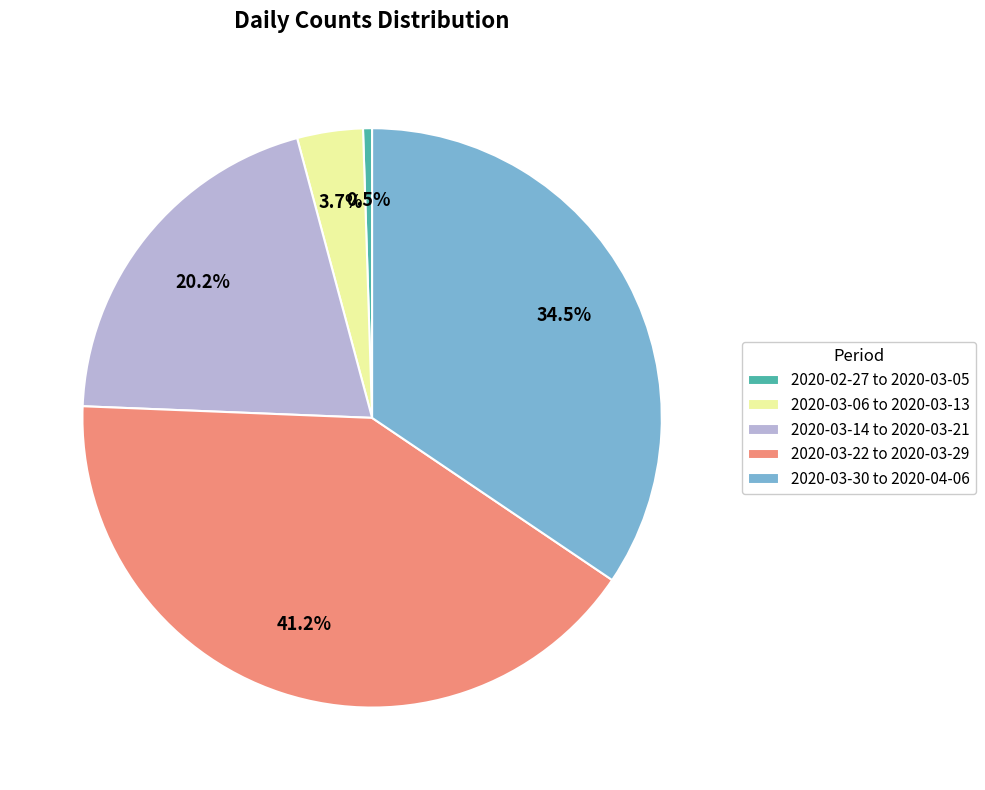

Which has a higher value, 2020-03-14 to 2020-03-21 or 2020-03-30 to 2020-04-06?

2020-03-30 to 2020-04-06